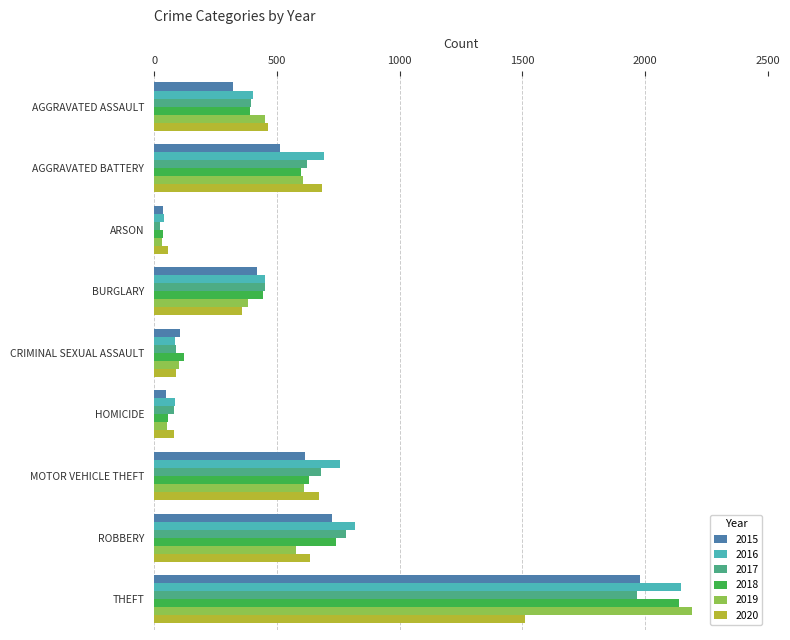

Is the value of 2015 at THEFT greater than the value of 2019 at BURGLARY?

Yes